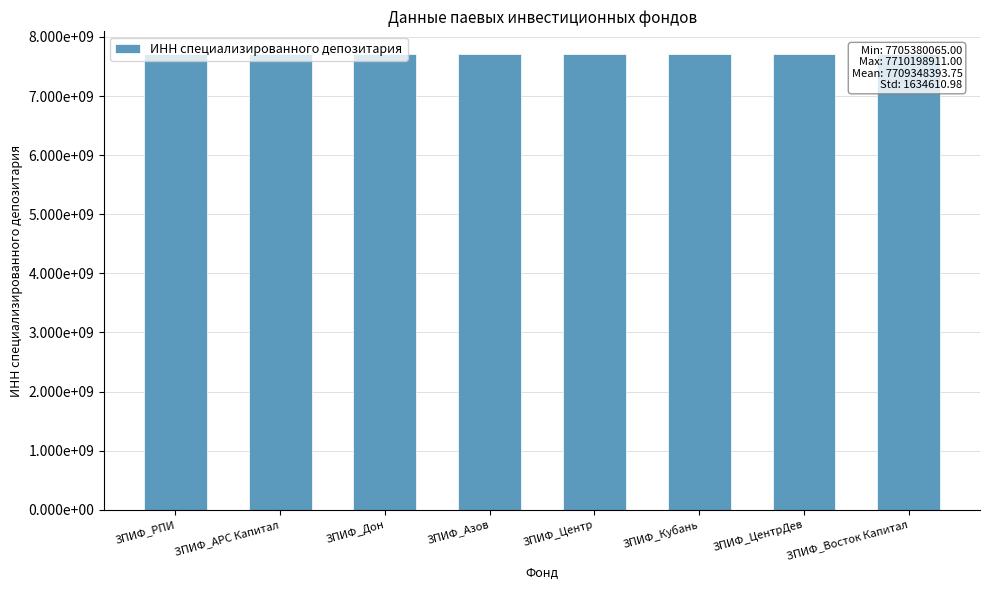

What is the ratio of the value at ЗПИФ_Азов to the value at ЗПИФ_Кубань?

1.0